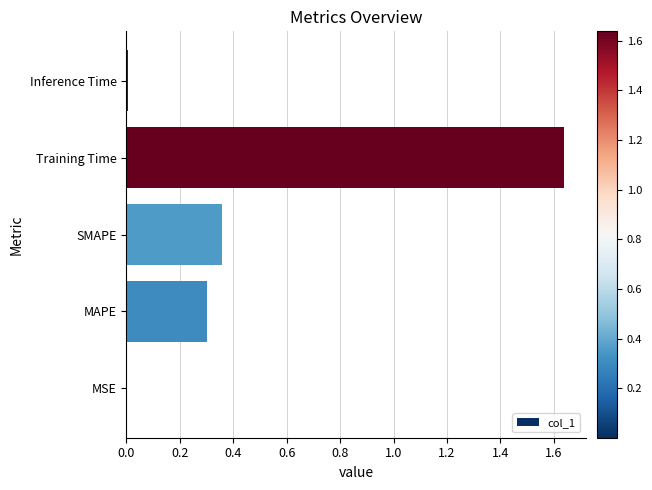

What is the sum of all values?

2.3